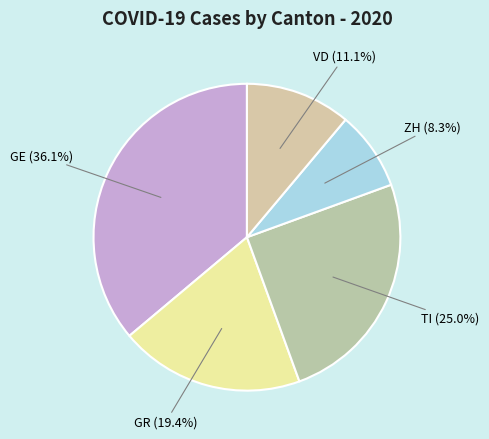

How many slices are in this pie chart?

5